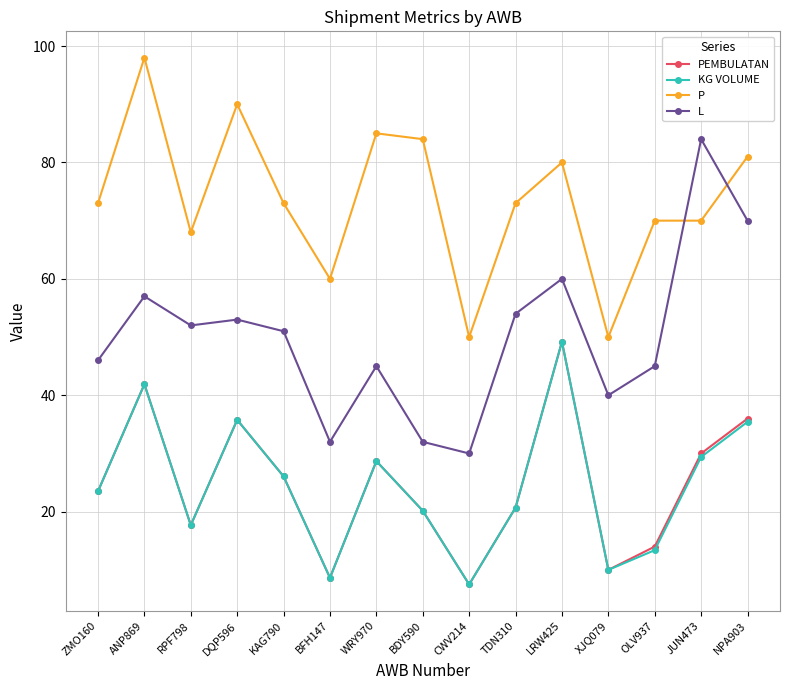

Which category has the highest value in the PEMBULATAN series?

LRW425